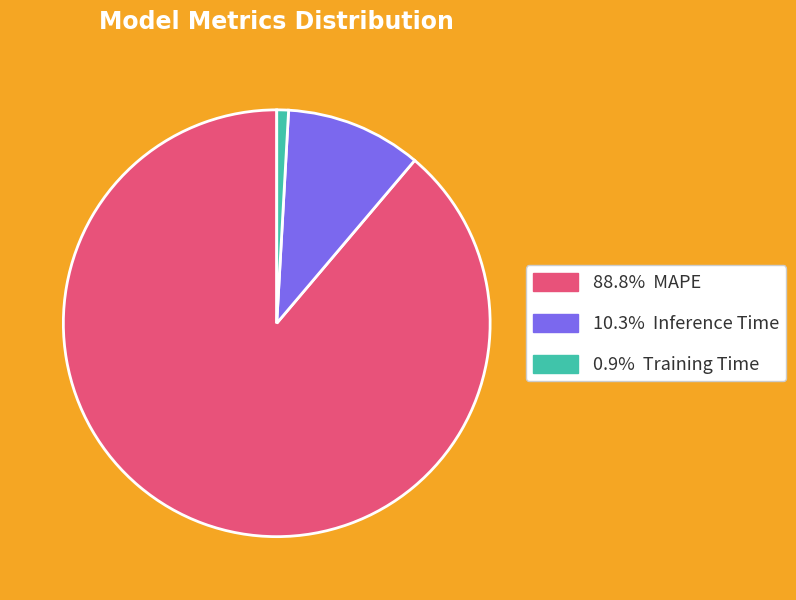

Does any single category account for the majority?

Yes